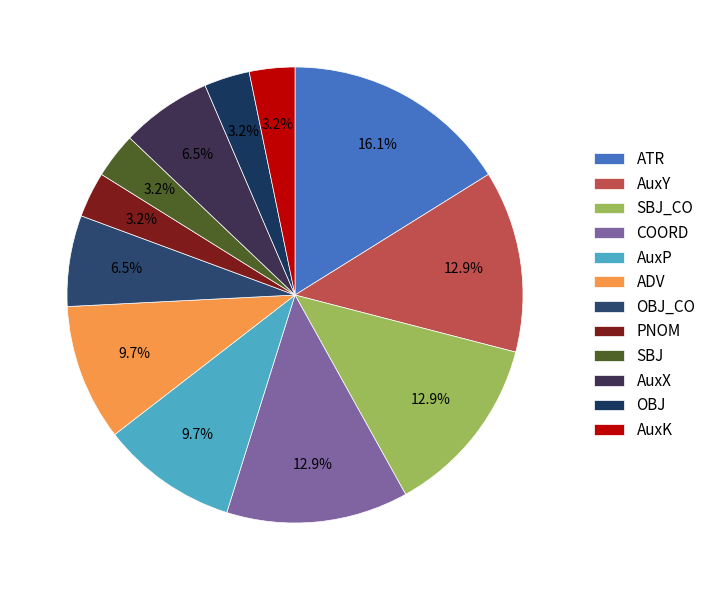

How many slices are in this pie chart?

12